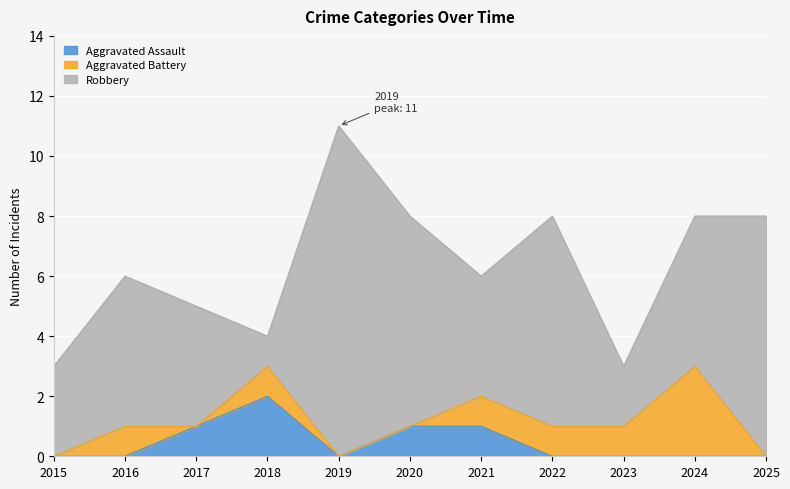

What is the difference between the maximum and minimum values in the Aggravated Battery series?

3